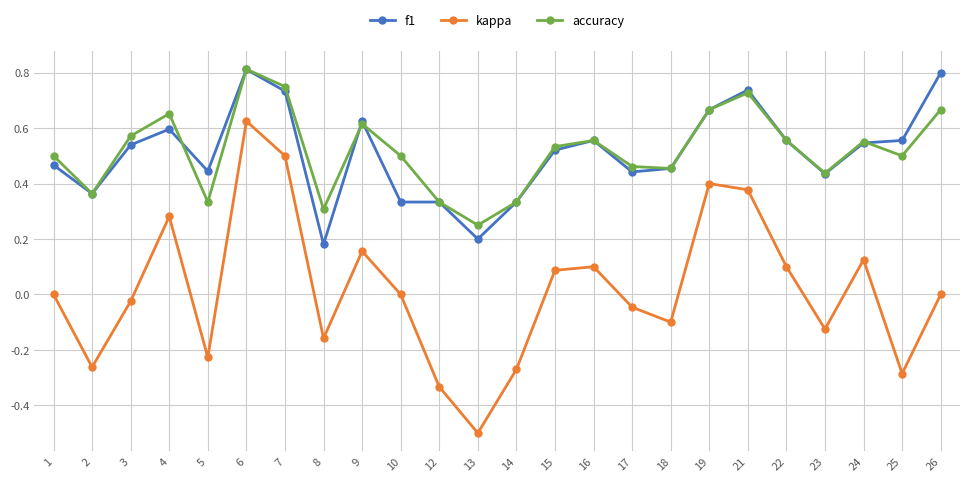

Is this an area chart (filled region under the line)?

No